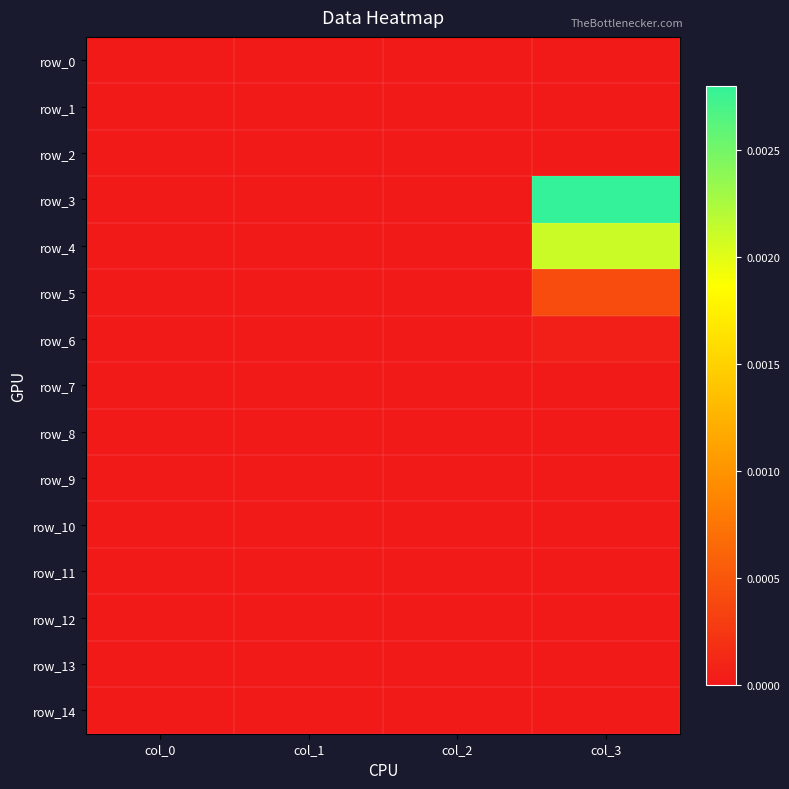

Which series changed the most between col_1 and col_2?

row_0